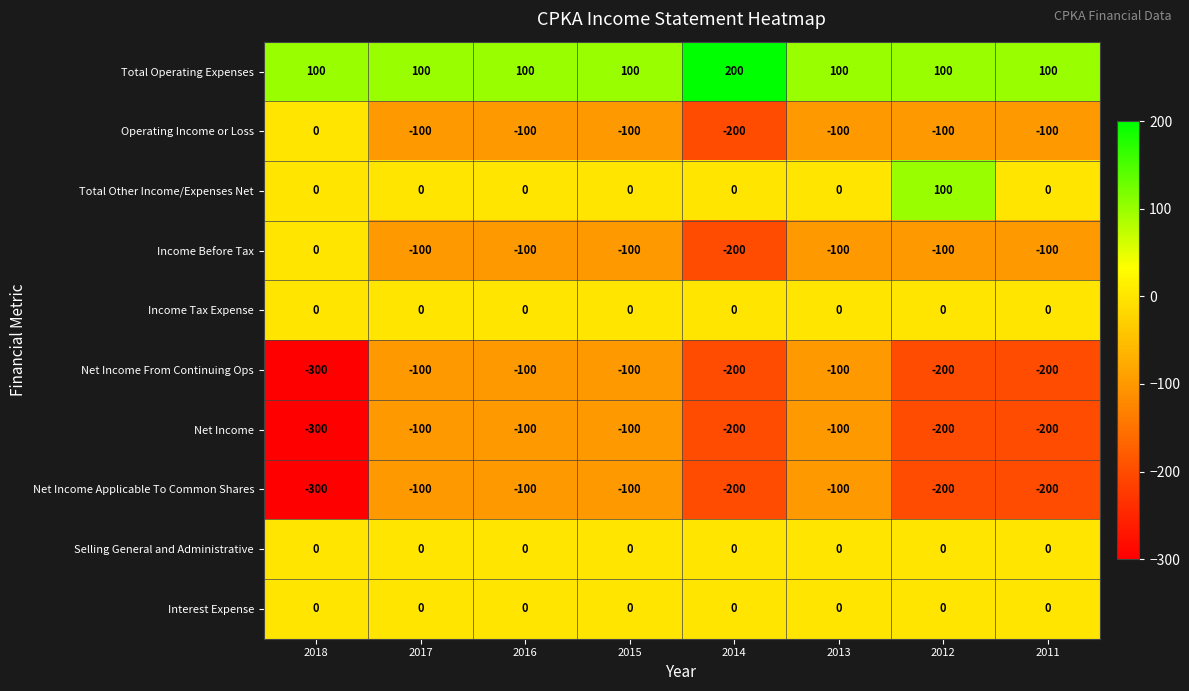

True or false: Selling General and Administrative has a value of 0 at 2015.

True